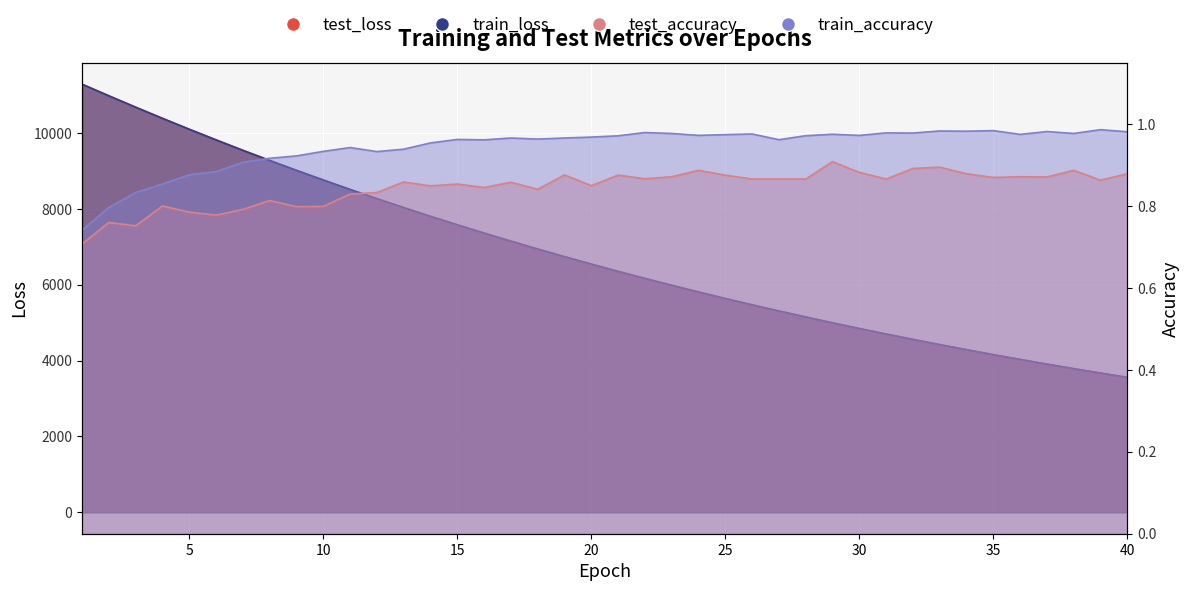

The train_loss series shows 8936.6 at 26. True or false?

False